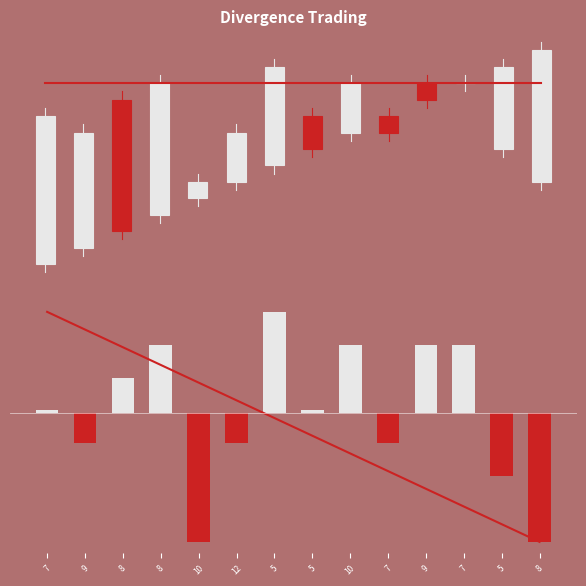

What is the change in value from 10 to 5?

+7.0